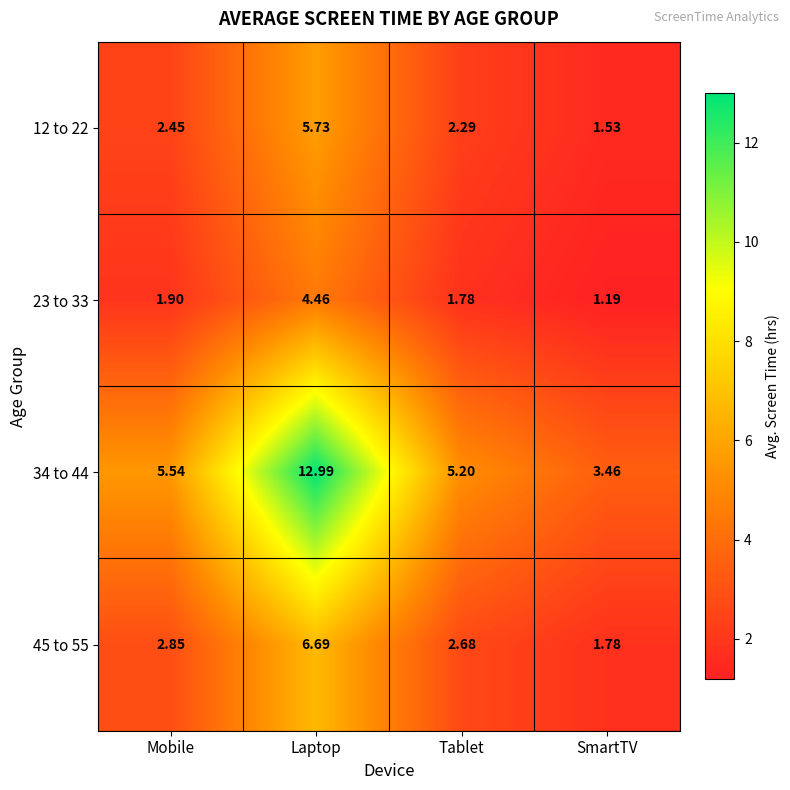

At which category is the sum across all series the highest?

Laptop